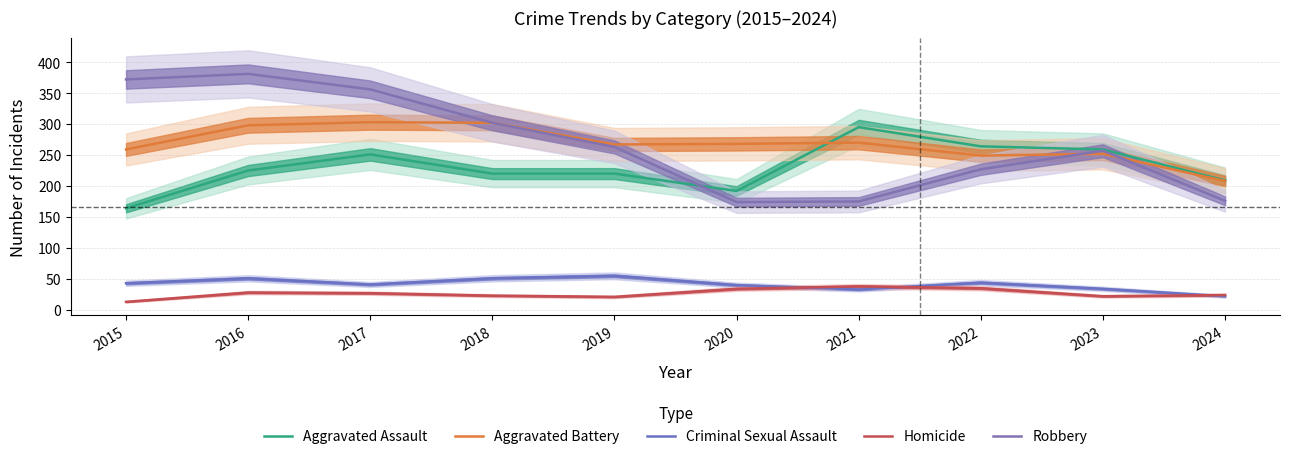

How many data points in Robbery are above 263?

4